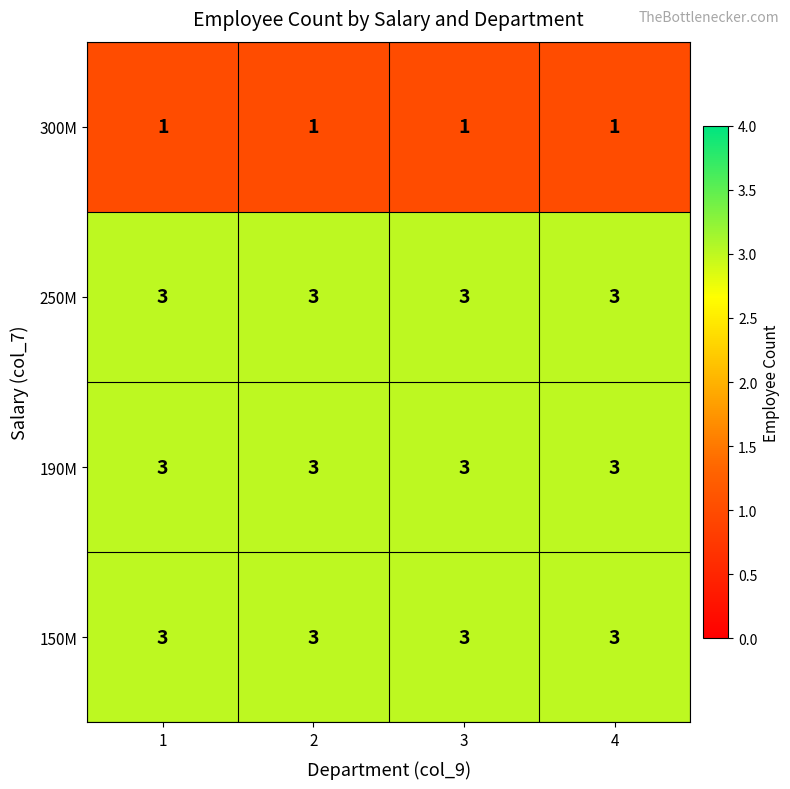

What is the sum of the 250M values at 3 and 4?

6